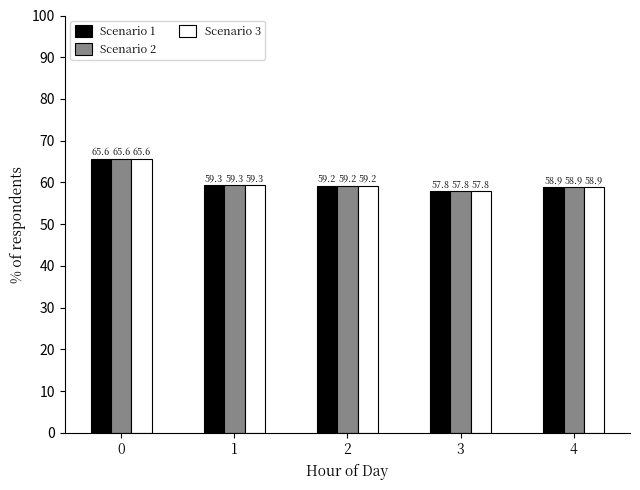

True or false: Scenario 2 has a value of 86.4 at 4.

False